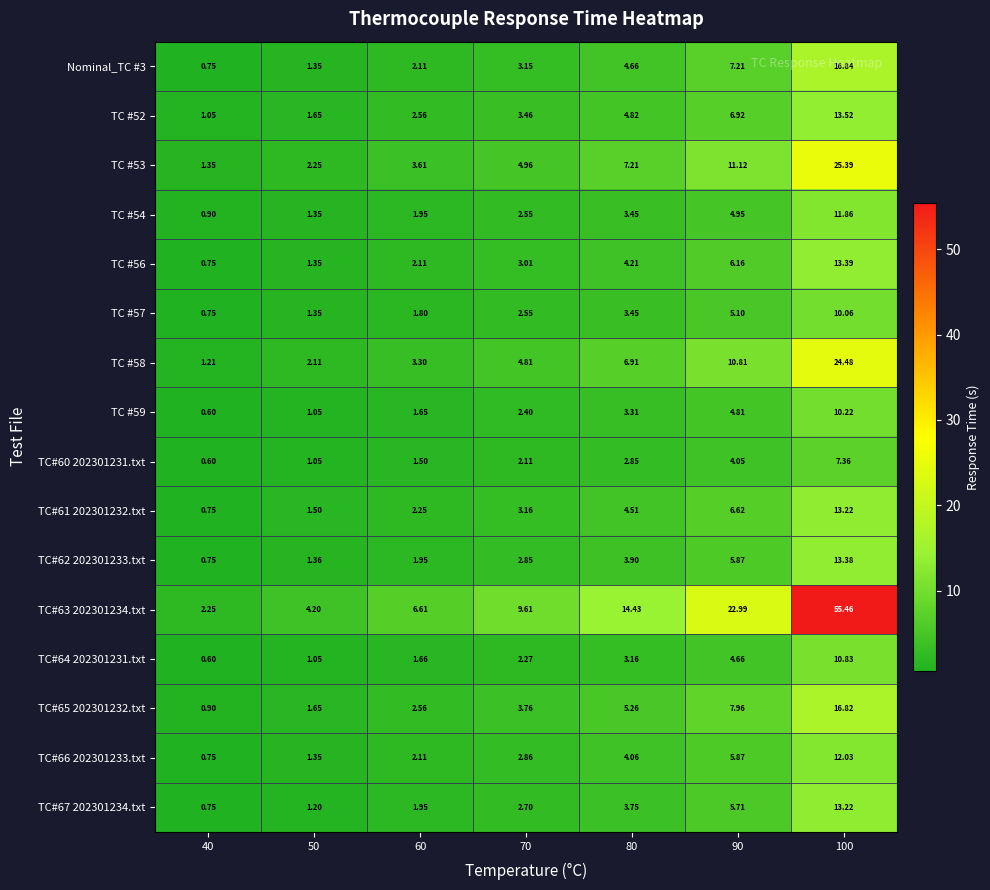

What is the total value across all series at 40?

14.7